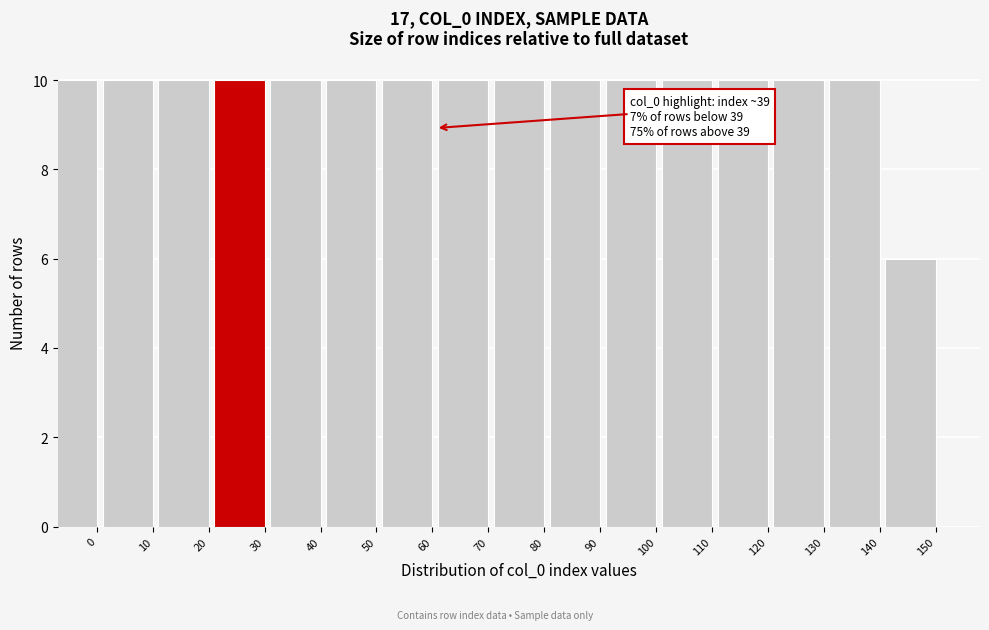

Reading left to right, extract all data points from this chart.

0=10	10=10	20=10	30=10	40=10	50=10	60=10	70=10	80=10	90=10	100=10	110=10	120=10	130=10	140=10	150=6